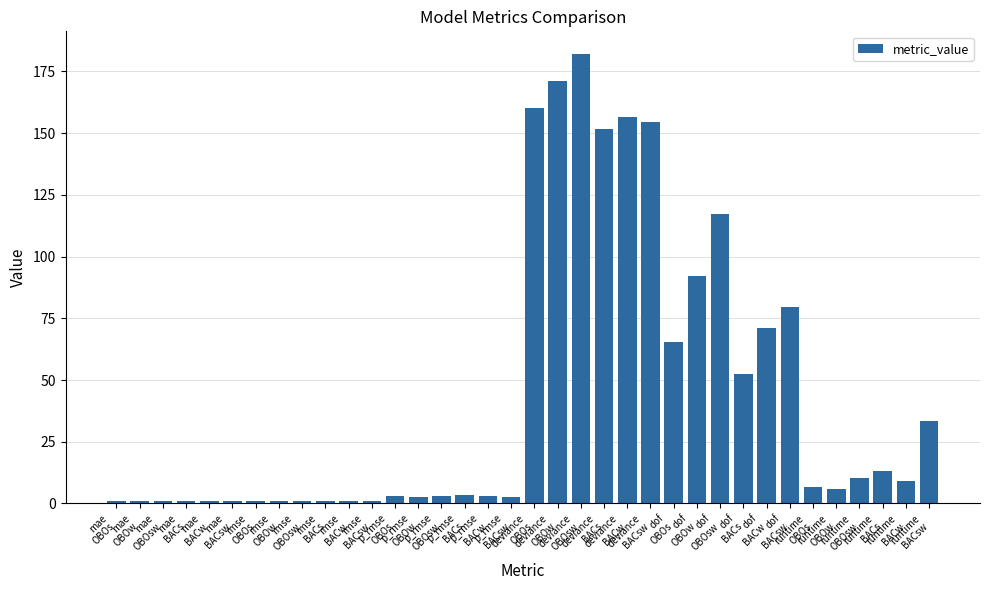

What is the label of the 14th bar from the left?

p_rmse
OBOw